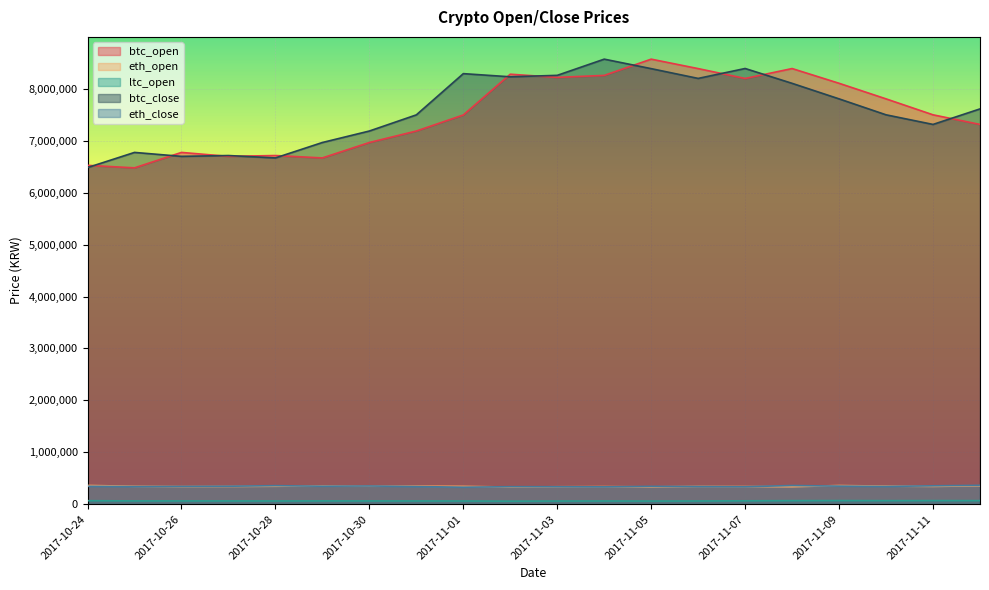

Which has a higher value, 2017-10-30 or 2017-10-24?

2017-10-30